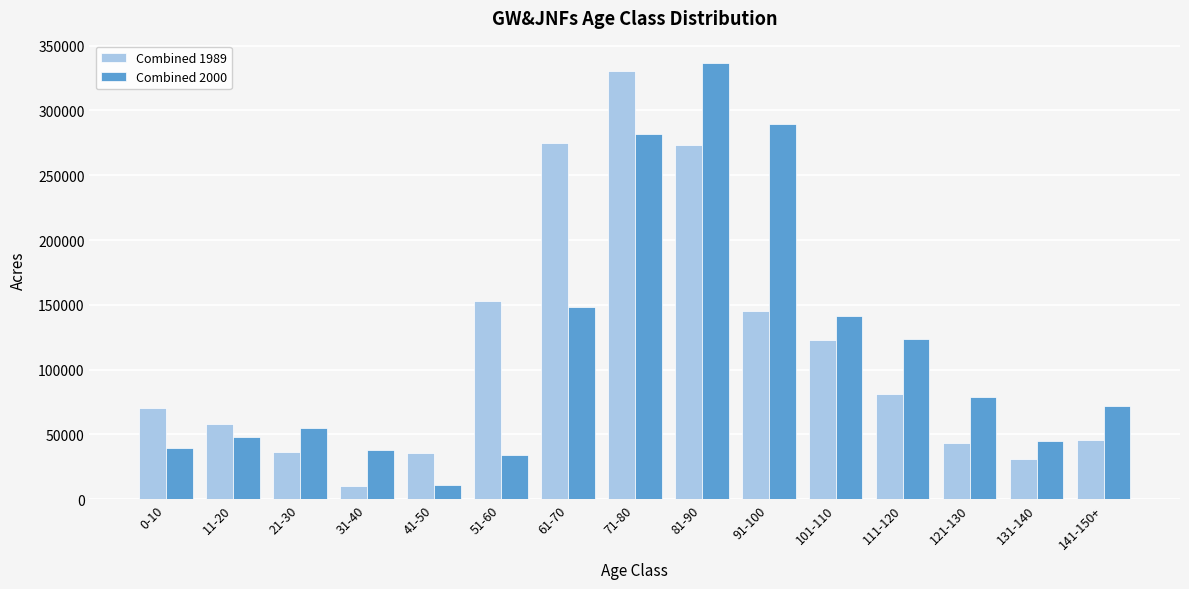

What is the maximum value for Combined 1989?

330108